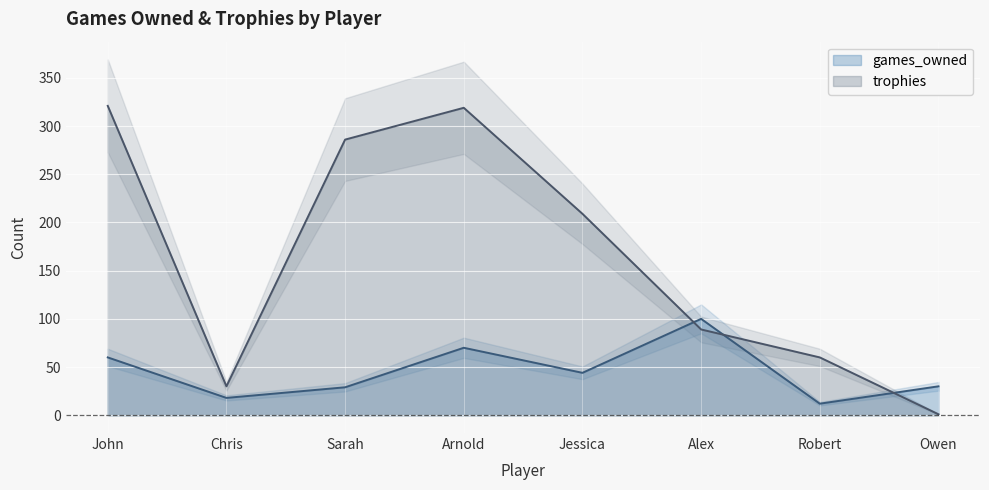

What is the label of the 1st point from the left?

John